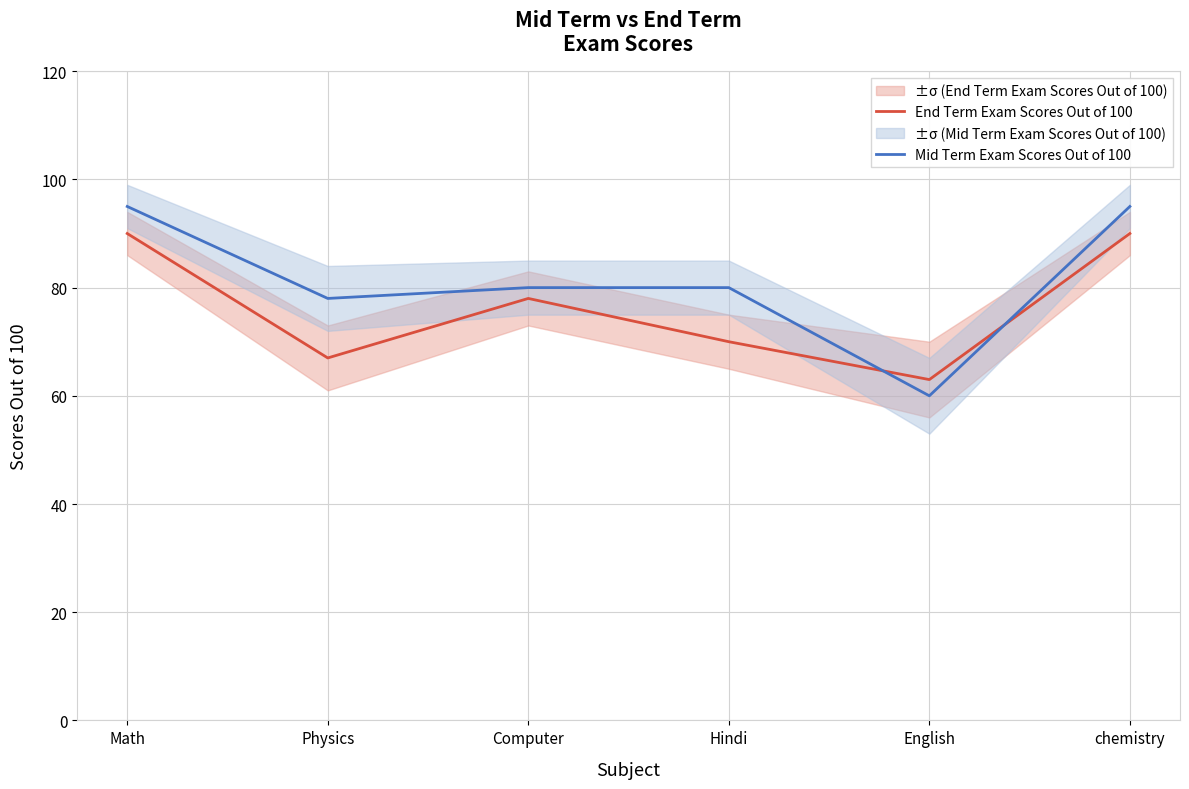

At which label does End Term Exam Scores Out of 100 first exceed 78?

Math